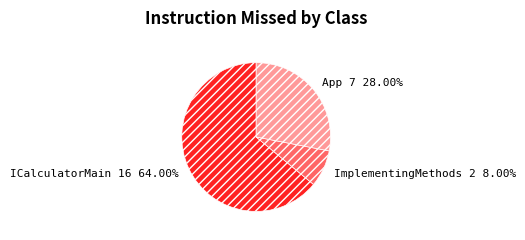

What percentage do ImplementingMethods and App together represent?

36.0%